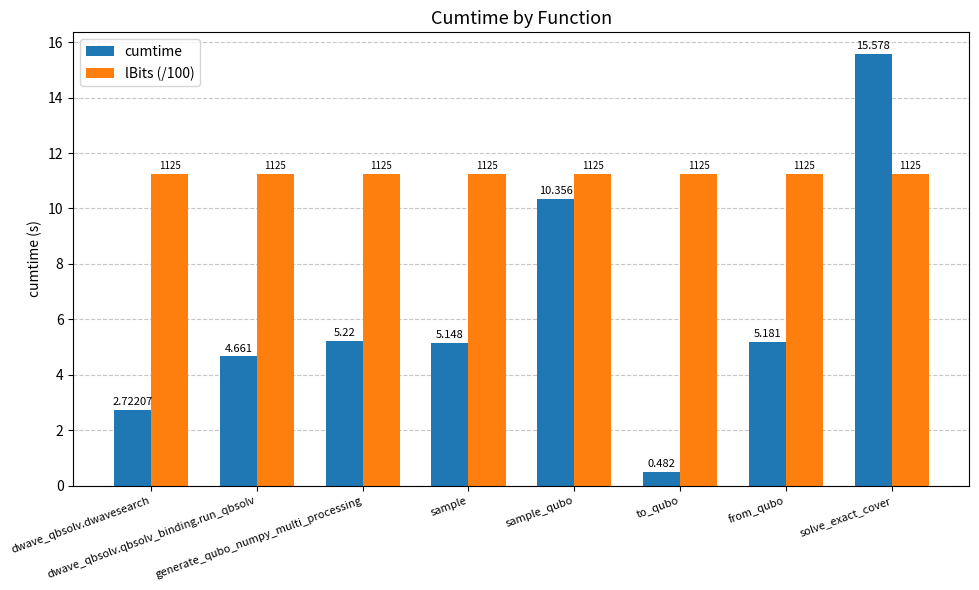

The value of lBits (/100) at dwave_qbsolv.dwavesearch is 11.2. True or false?

True